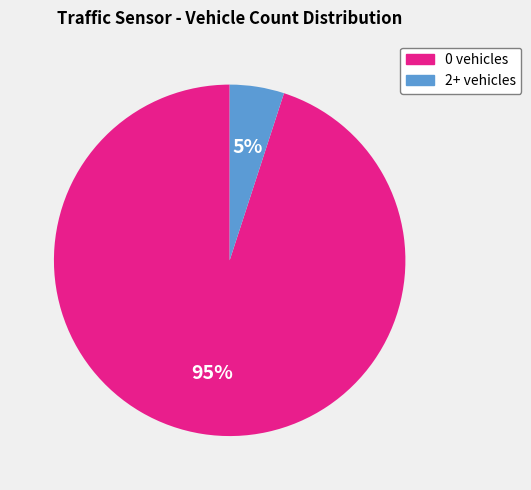

Does any single category account for the majority?

Yes